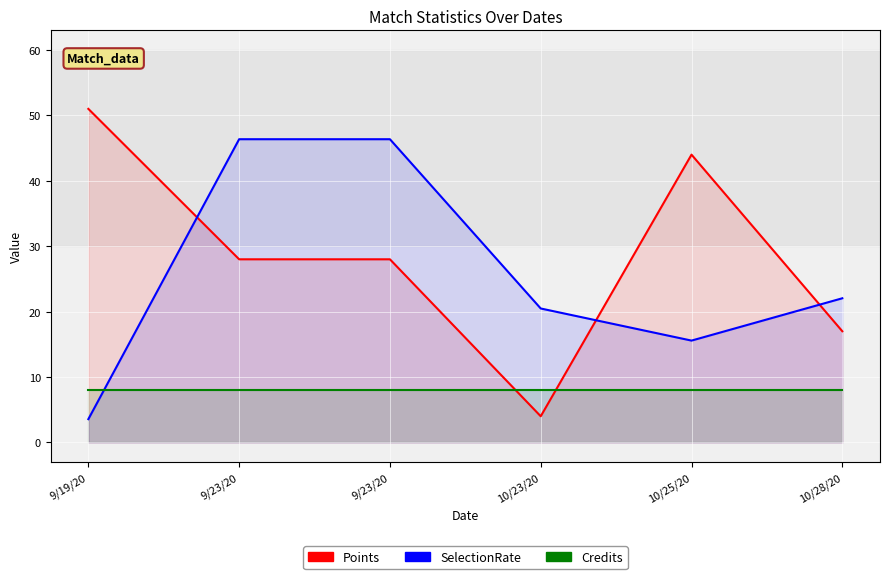

How many values in the SelectionRate series are below 22?

3